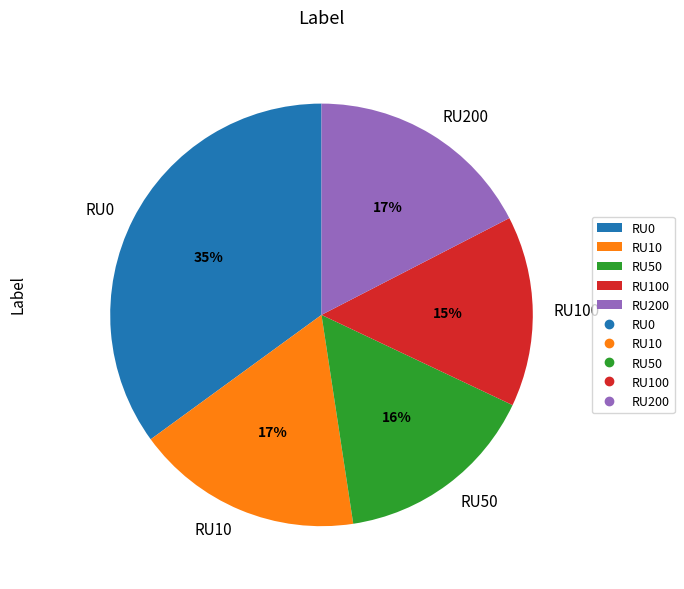

Which slice is the smallest?

RU100